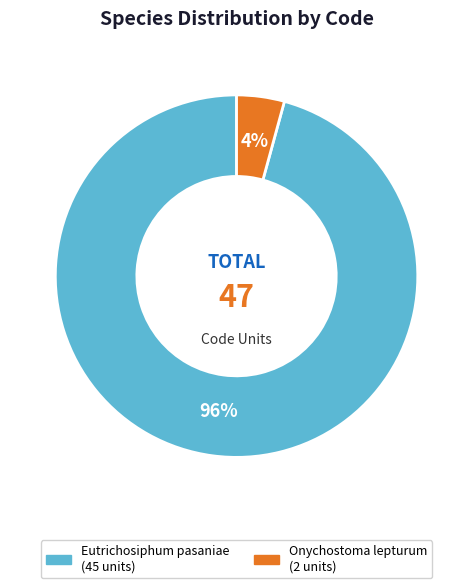

Which has a higher value, Onychostoma lepturum or Eutrichosiphum pasaniae?

Eutrichosiphum pasaniae